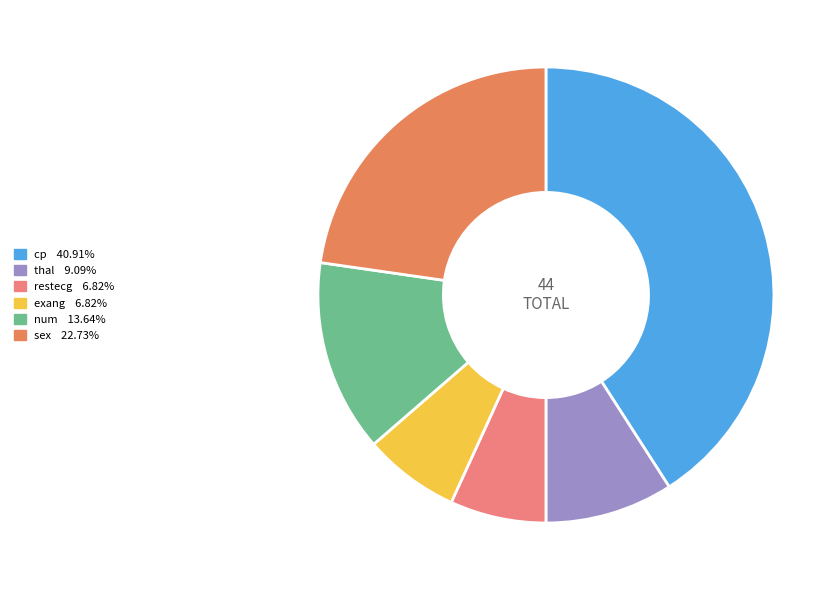

Which slice is the smallest?

restecg